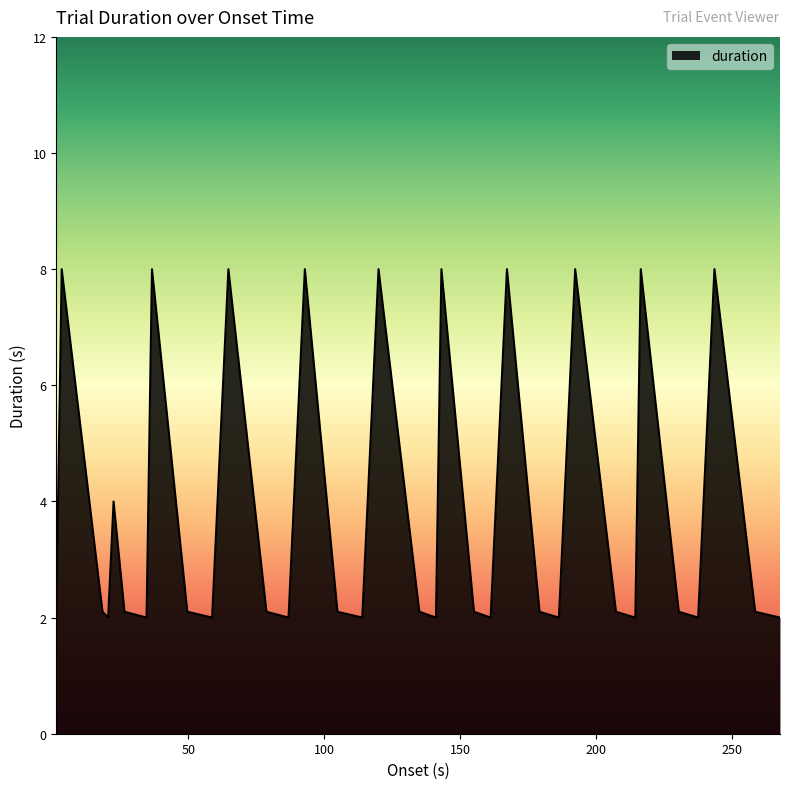

Reading right to left, list all the values displayed in this chart.

2.0	2.1	8.0	4.0	2.0	2.1	8.0	2.0	2.1	8.0	4.0	2.0	2.1	8.0	4.0	2.0	2.1	8.0	2.0	2.1	8.0	4.0	2.0	2.1	8.0	4.0	2.0	2.1	8.0	4.0	2.0	2.1	8.0	2.0	2.1	4.0	2.0	2.1	8.0	2.0